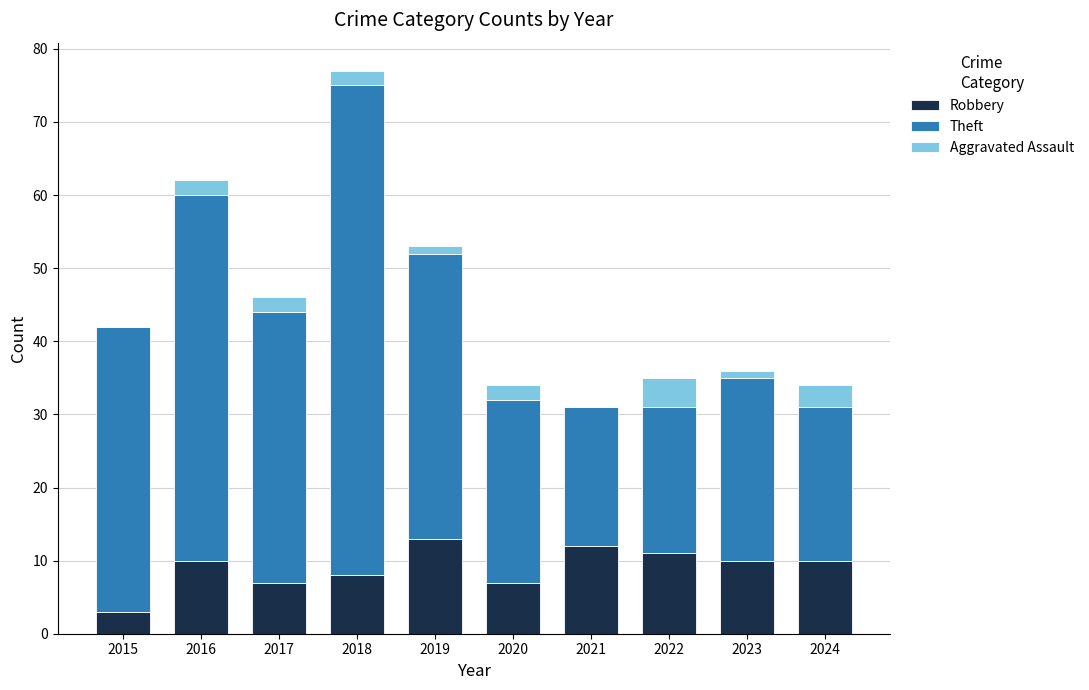

What is the sum of the Robbery values at 2018 and 2022?

19